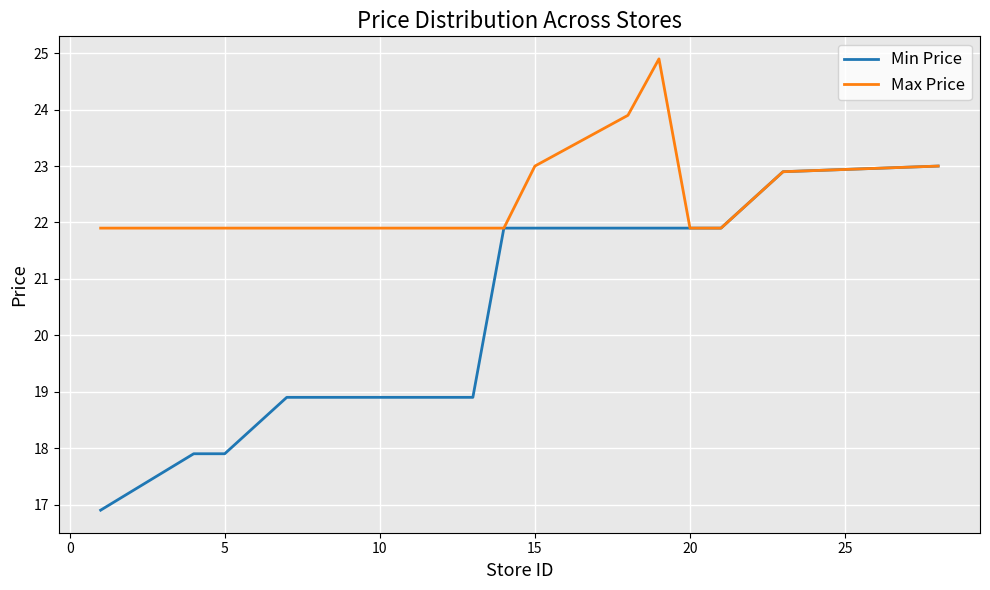

What is the smallest value displayed?

16.9